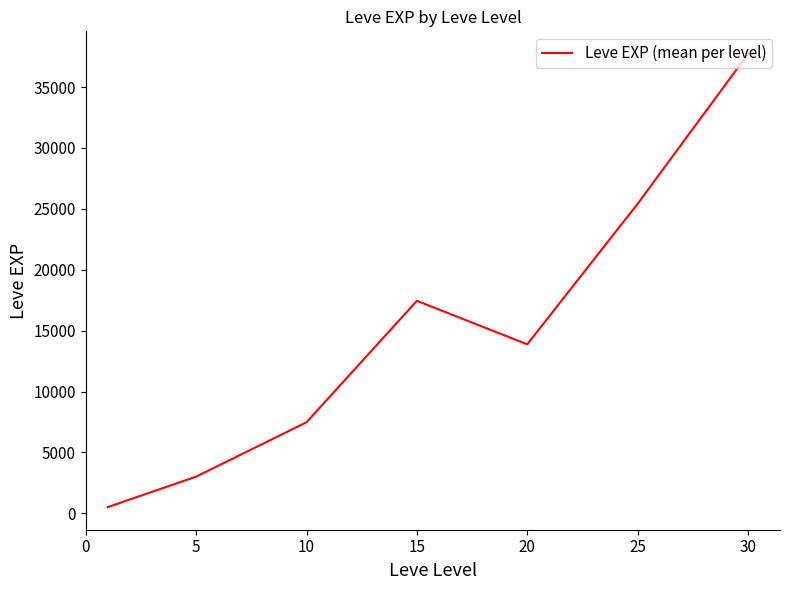

Reading left to right, what are all the values shown in this chart?

510.2	3008.3	7475.0	17445.0	13876.7	25410.0	37715.0